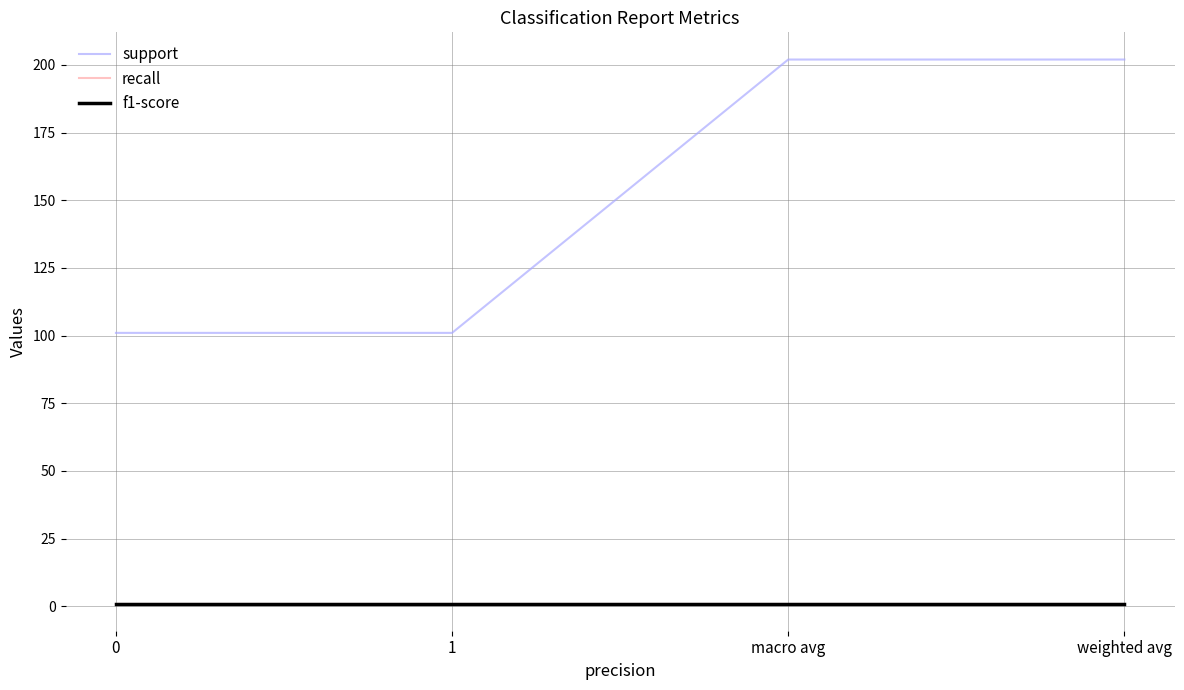

The value of recall at 1 is 1. True or false?

True